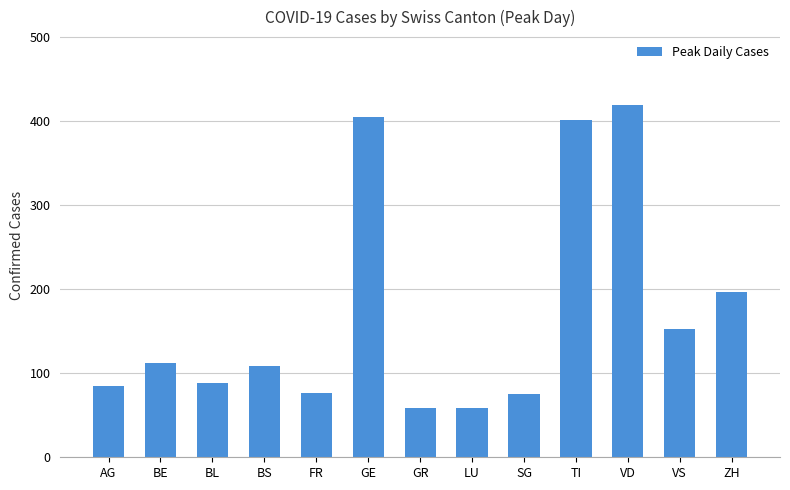

What position from the left is VS?

12